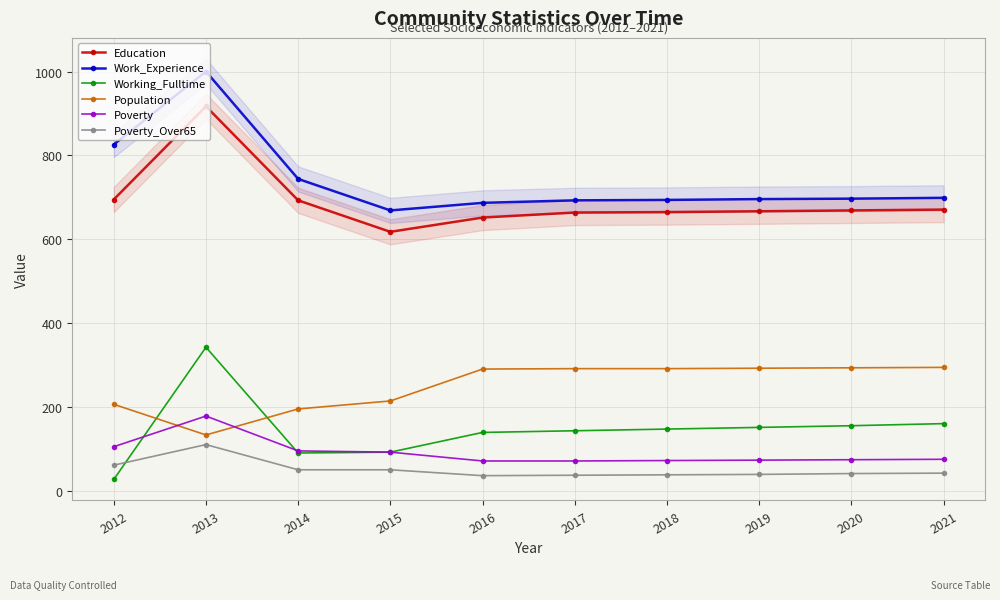

What is the minimum value for Working_Fulltime?

28